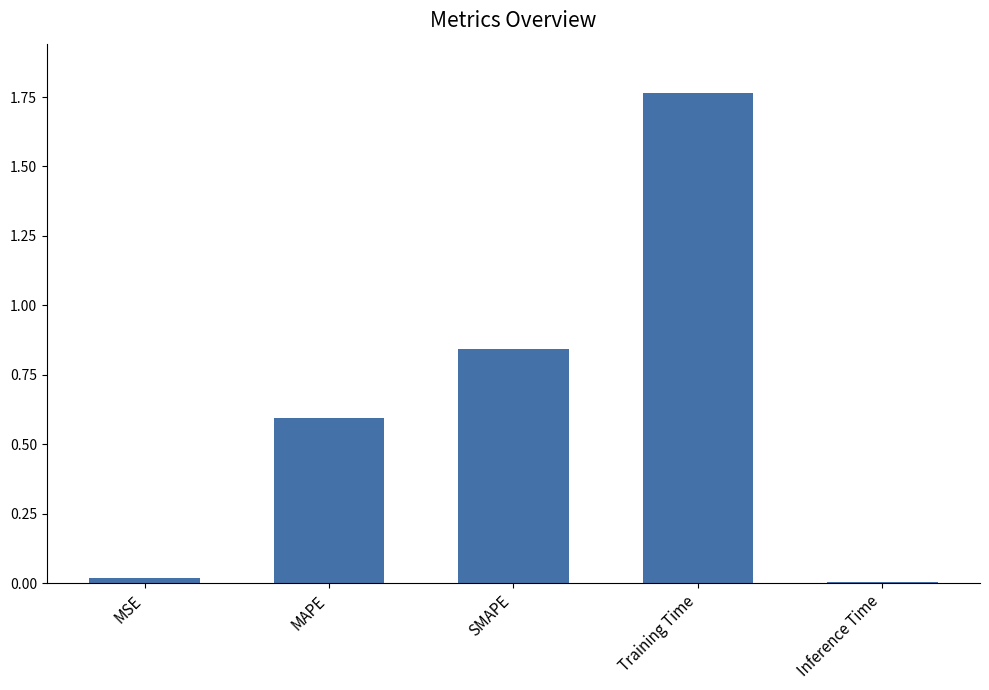

The chart shows a value of 1.3 at SMAPE. True or false?

False